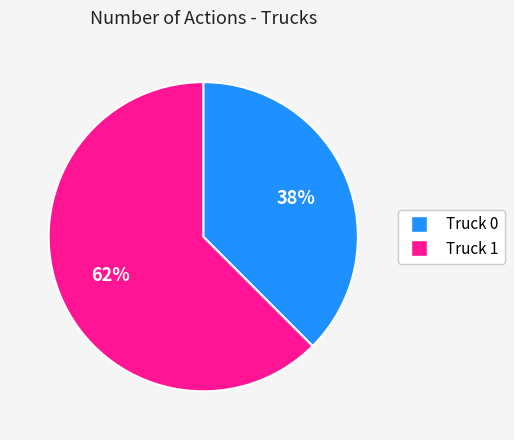

Is it true that Truck 0 is 38% of the pie?

True